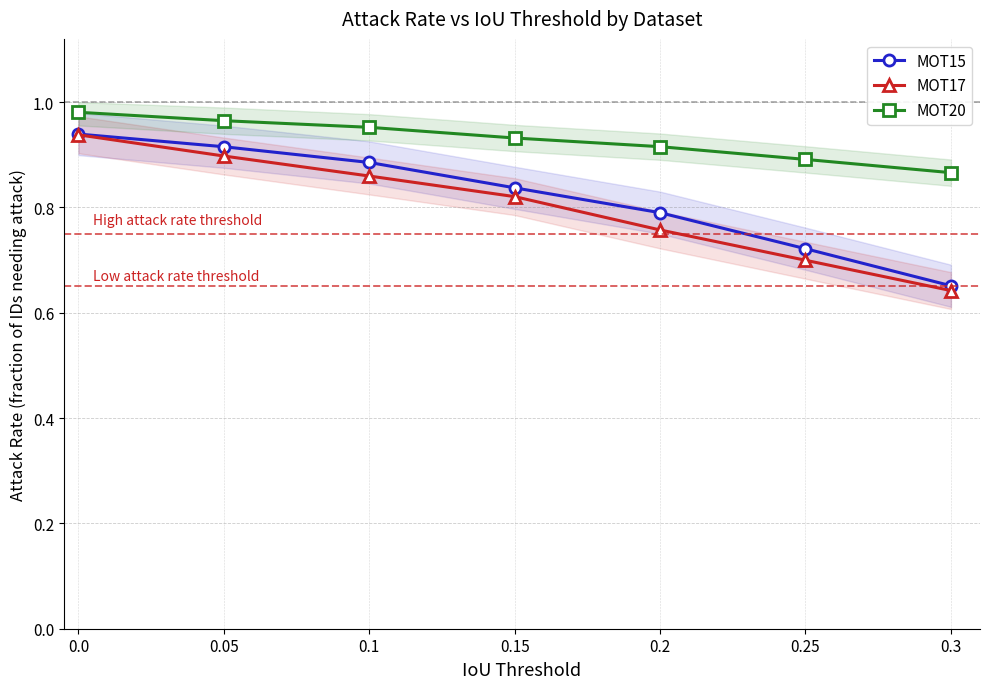

True or false: MOT20 and MOT17 intersect in this chart.

False